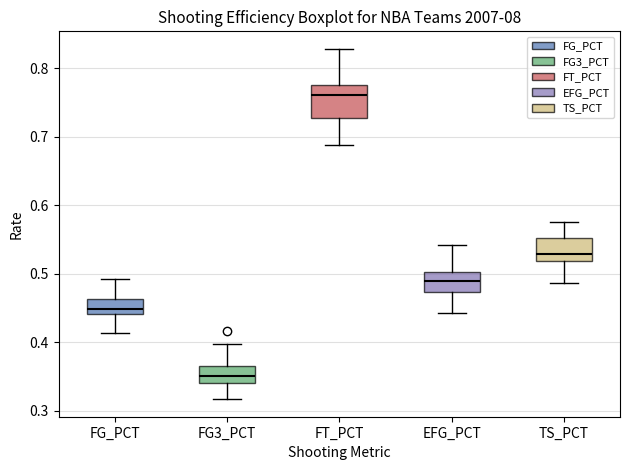

Reading left to right, read every box against the y-axis: the position of its median line, the range the box covers, and the ends of its whiskers. The values are not printed on the chart, so give them approximately, as read against the axis.

FG_PCT: median 0.45, box 0.44 to 0.46, whiskers 0.41 to 0.49
FG3_PCT: median 0.35, box 0.34 to 0.37, whiskers 0.32 to 0.40
FT_PCT: median 0.76, box 0.73 to 0.78, whiskers 0.69 to 0.83
EFG_PCT: median 0.49, box 0.47 to 0.50, whiskers 0.44 to 0.54
TS_PCT: median 0.53, box 0.52 to 0.55, whiskers 0.49 to 0.58